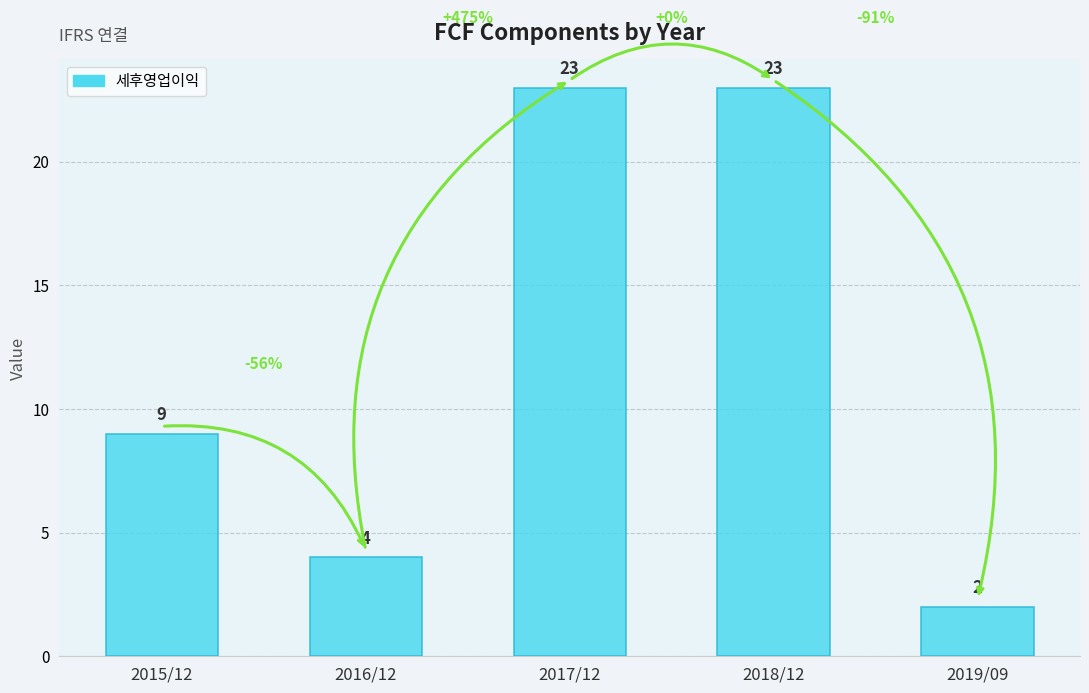

What is the value of the 5th bar from the left?

2